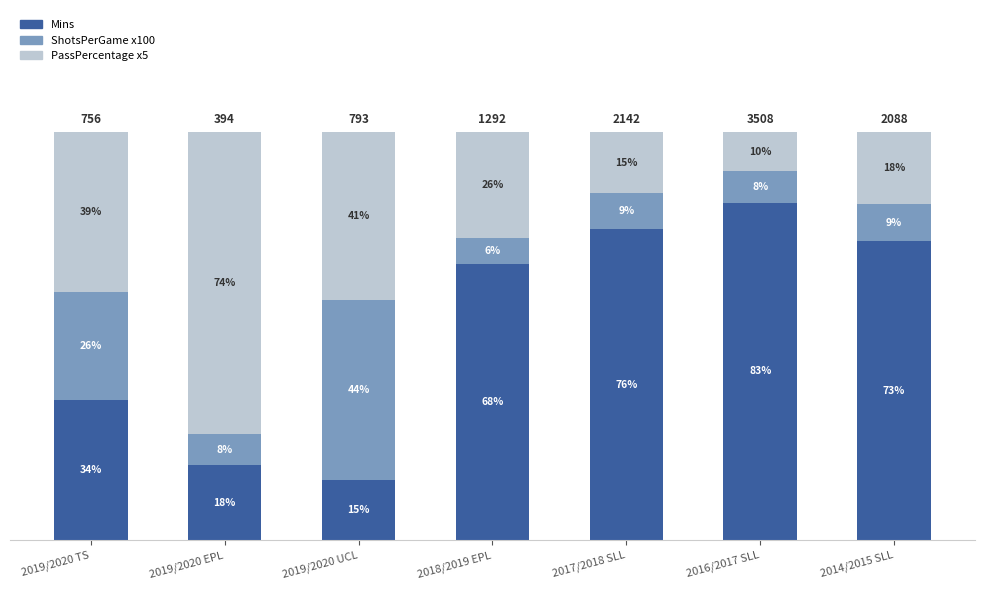

What is the average value of the ShotsPerGame x100 series?

15.7